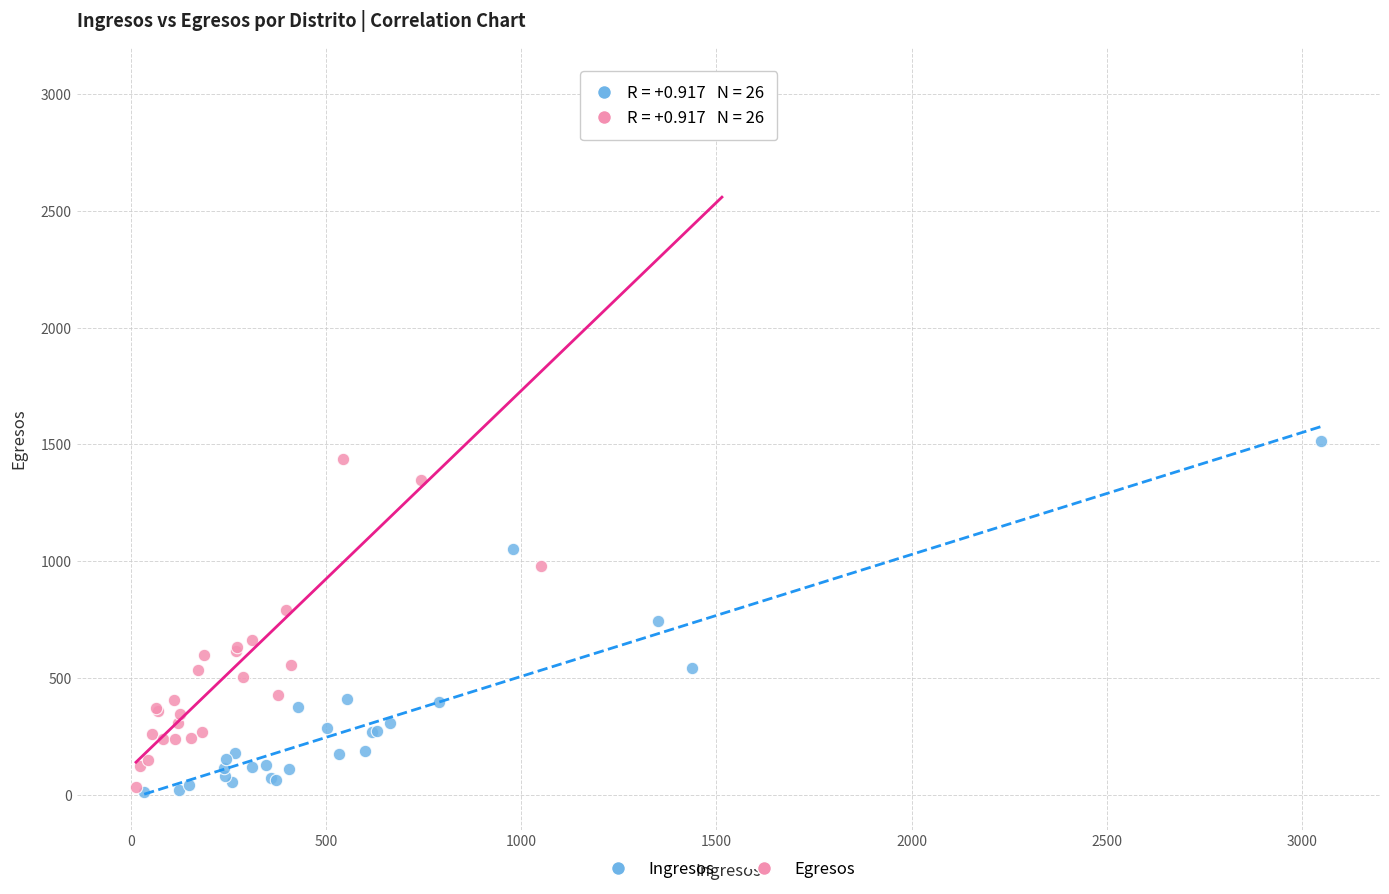

Which series has the widest spread of Y values?

Egresos